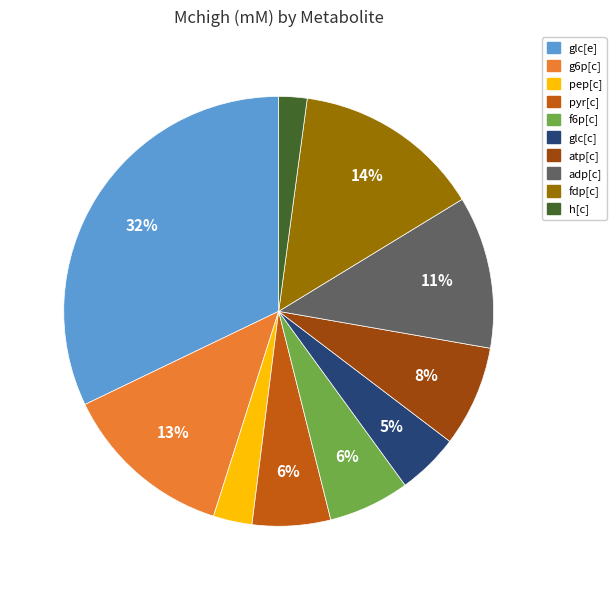

Is there any slice that represents more than half of the pie?

No